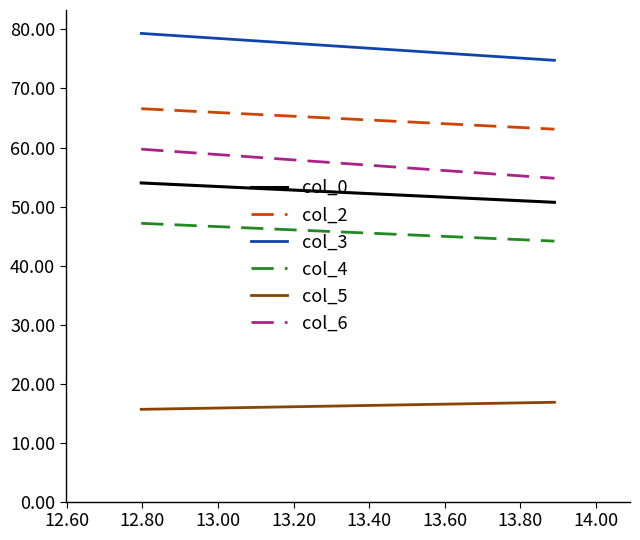

At how many categories does at least one series exceed 75?

1